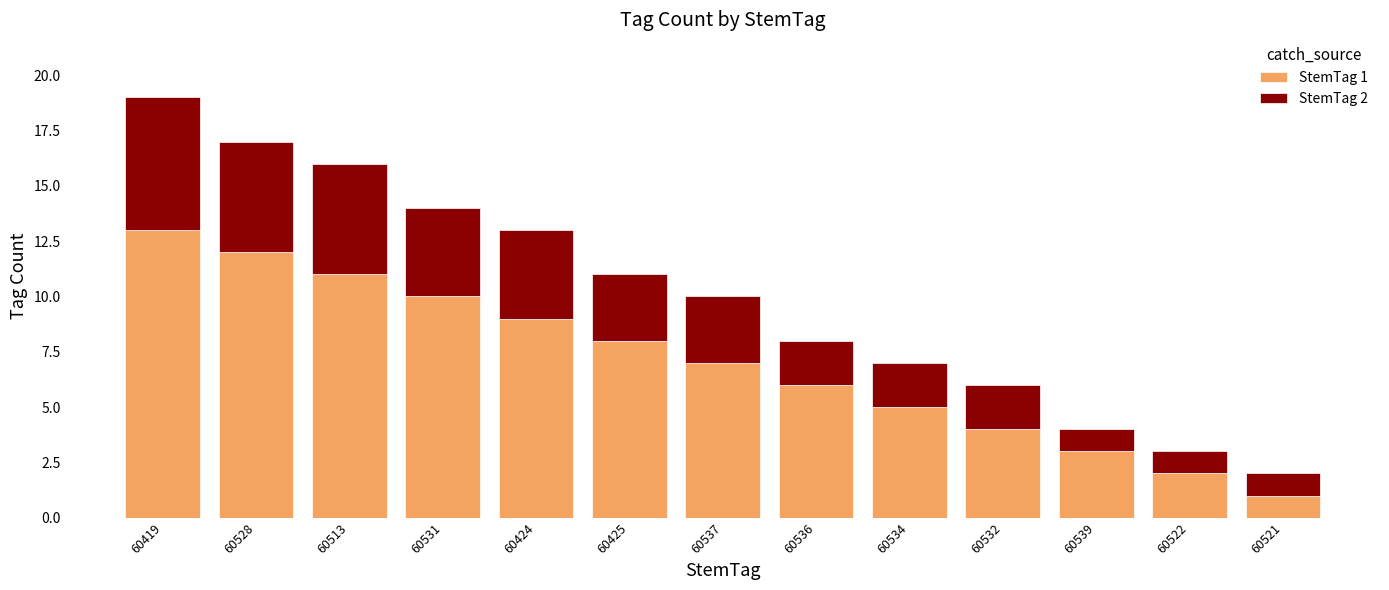

Is it true that StemTag 1 equals 4 at 60537?

False